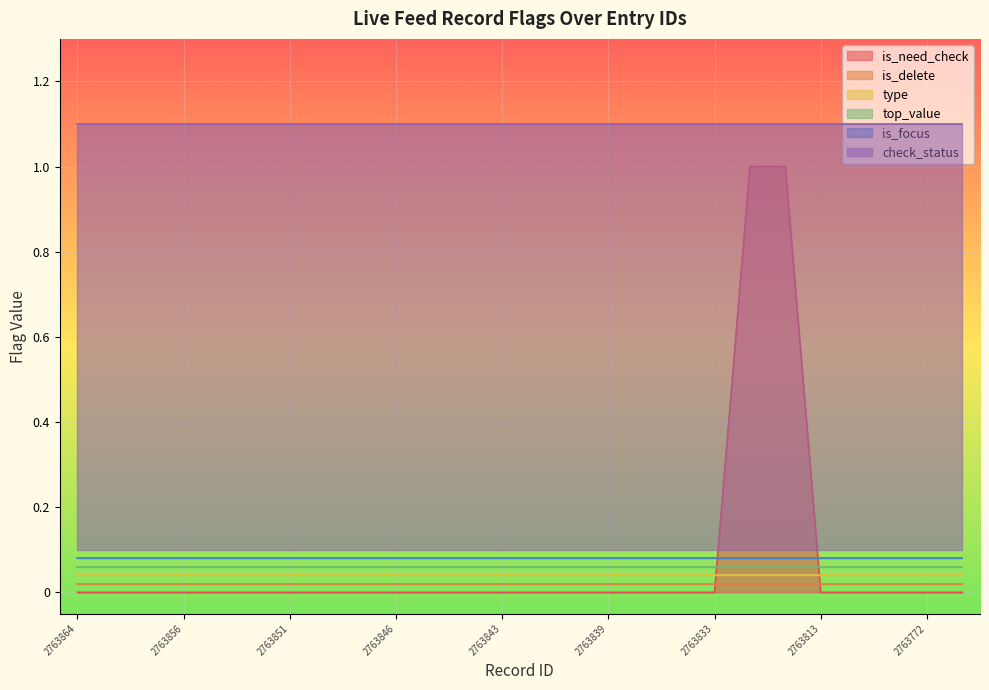

True or false: is_need_check and top_value intersect in this chart.

False